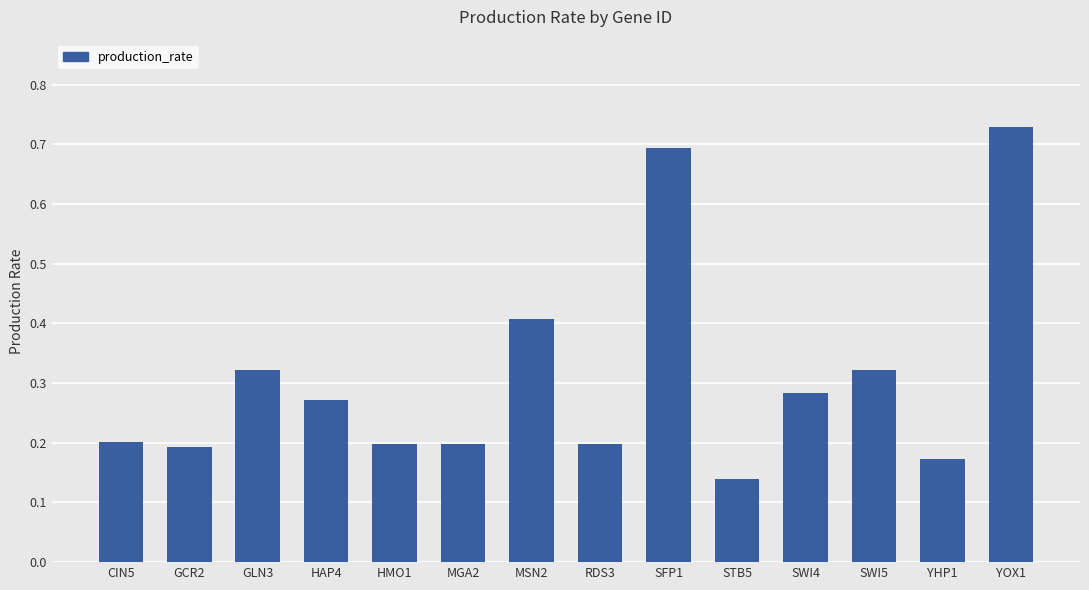

What is the label of the 2nd bar from the right?

YHP1